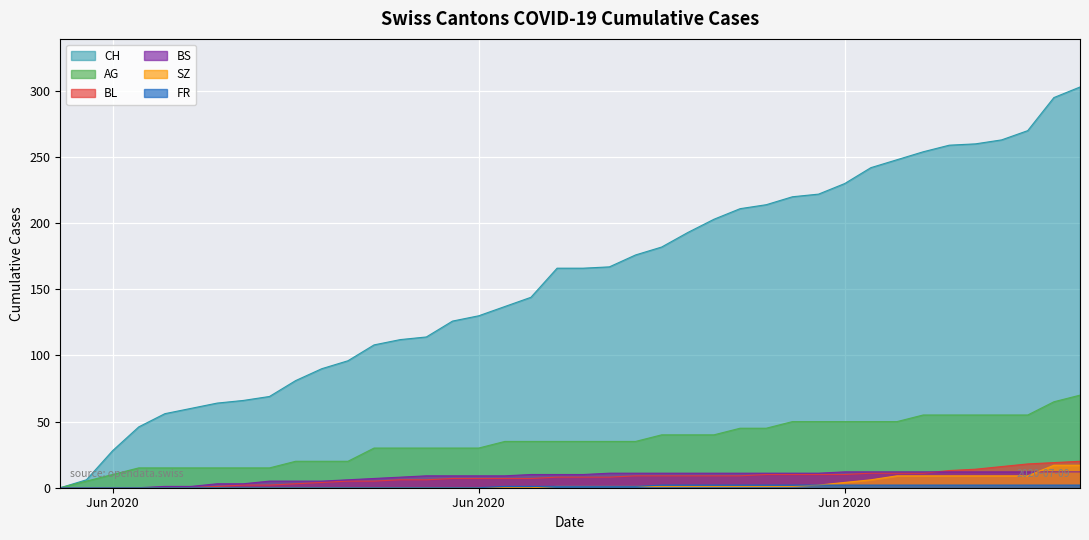

What is the sum of all CH values?

6277